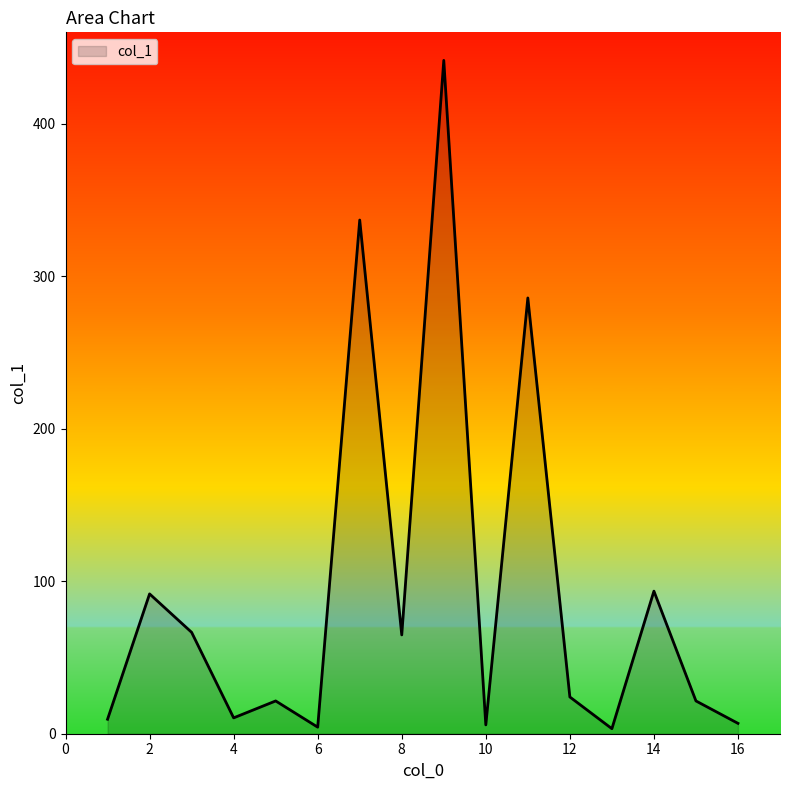

What is the maximum value shown in the chart?

441.6